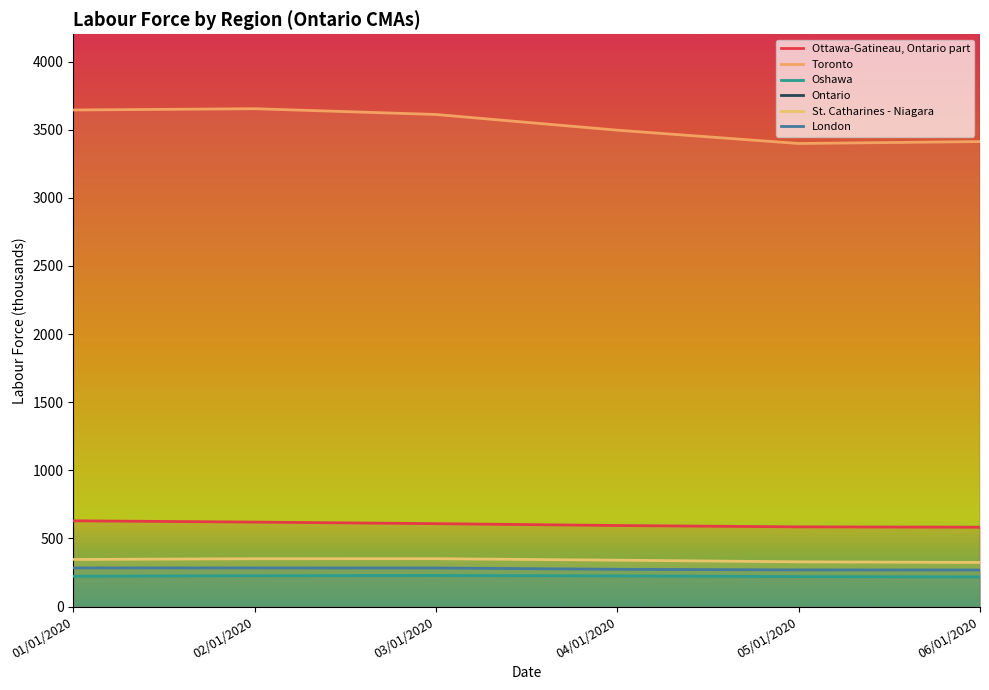

What position from the right is 04/01/2020?

3